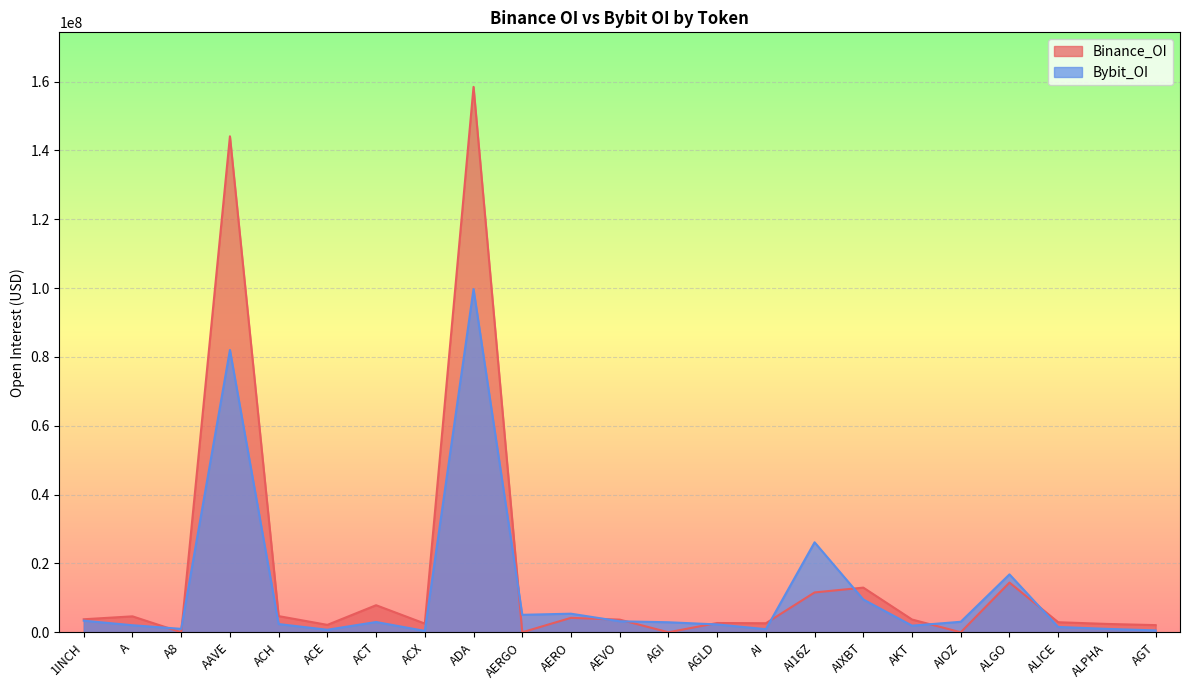

How many interior local peaks does the Bybit_OI series have?

6